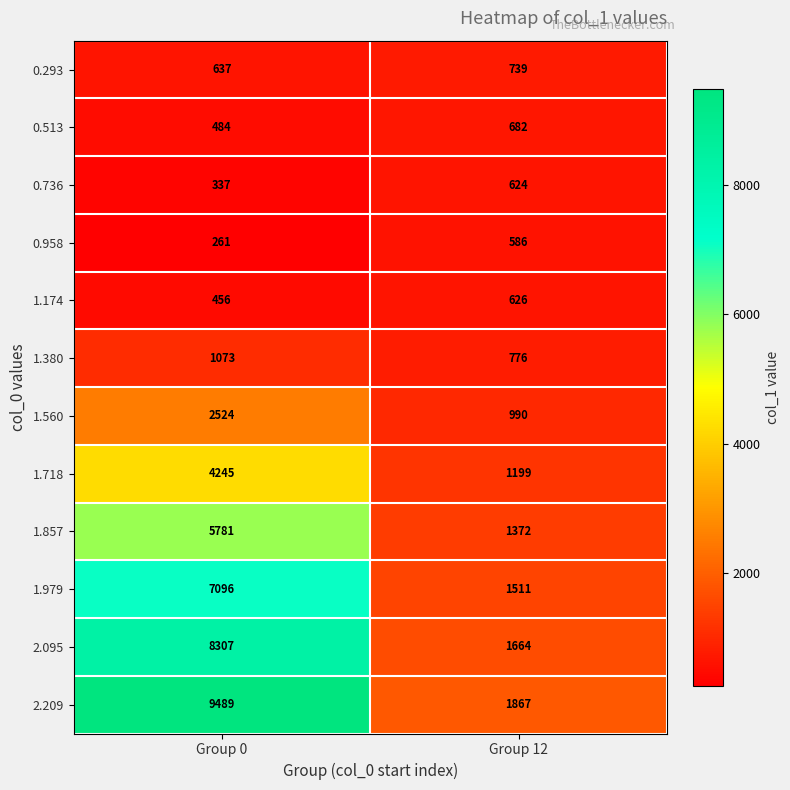

At which category is the sum across all series the highest?

Group 0